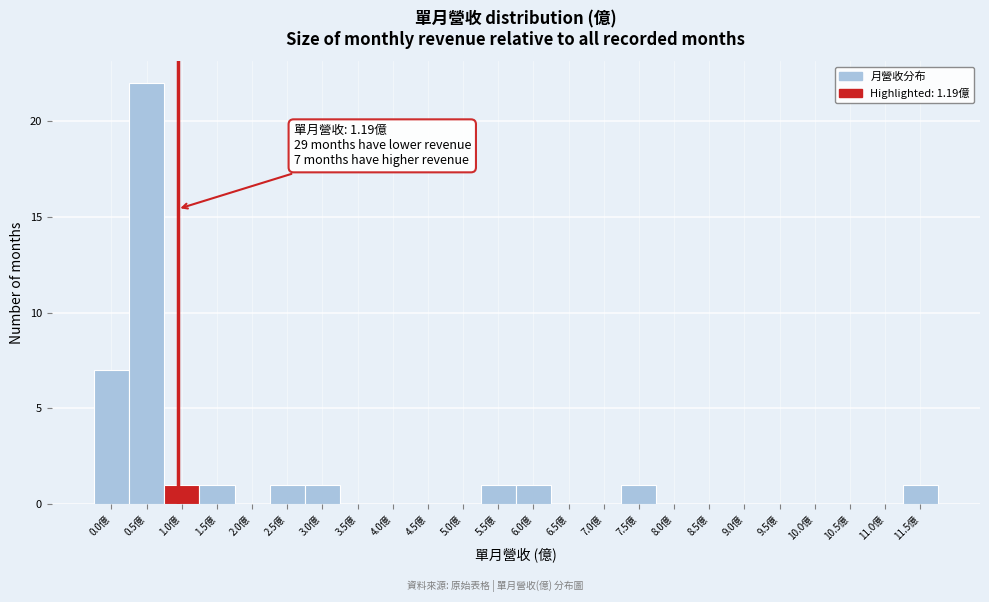

Reading left to right, list all the values displayed in this chart.

0.0億=7	0.5億=22	1.0億=1	1.5億=1	2.0億=0	2.5億=1	3.0億=1	3.5億=0	4.0億=0	4.5億=0	5.0億=0	5.5億=1	6.0億=1	6.5億=0	7.0億=0	7.5億=1	8.0億=0	8.5億=0	9.0億=0	9.5億=0	10.0億=0	10.5億=0	11.0億=0	11.5億=1